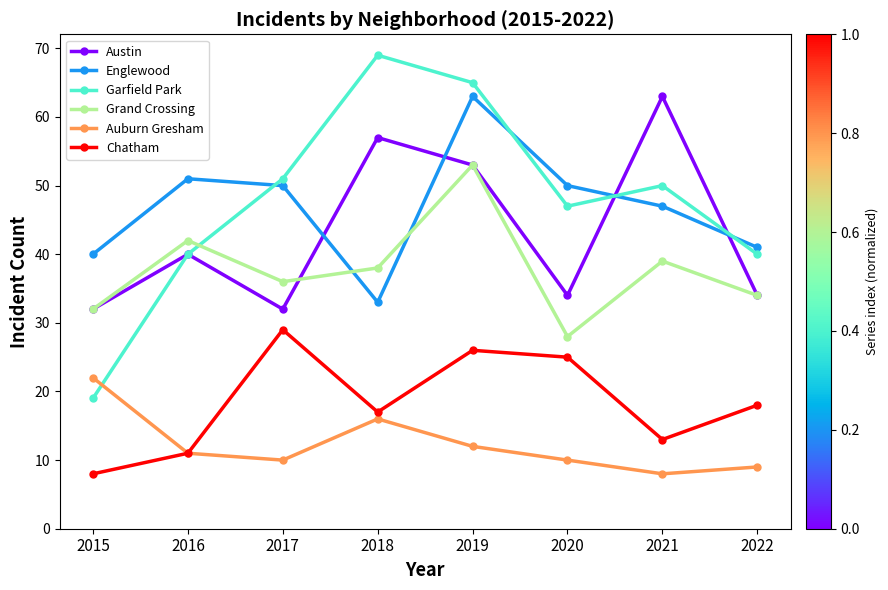

At how many categories does at least one series exceed 43?

6